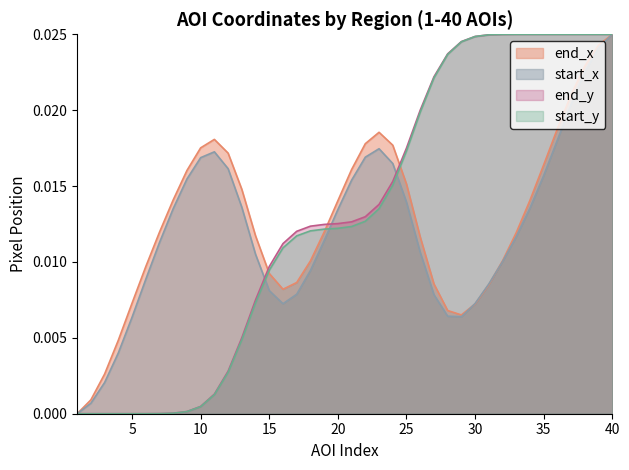

How many lines are shown in the chart?

4